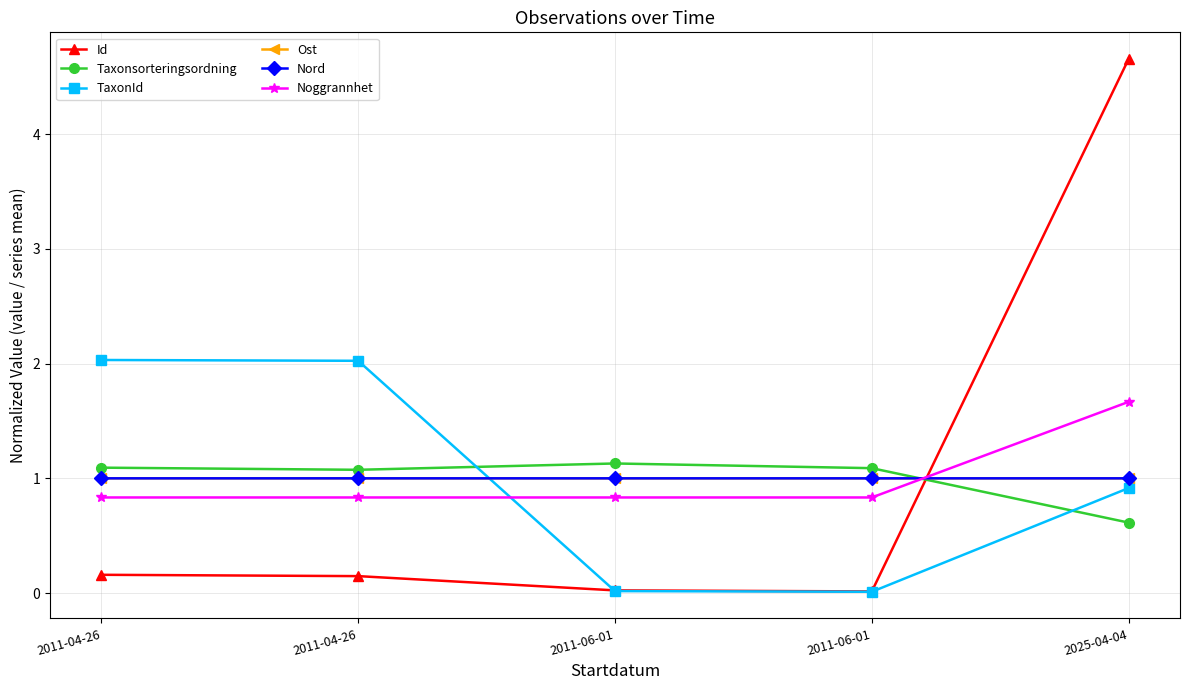

Where is the first local minimum for Id?

2011-06-01